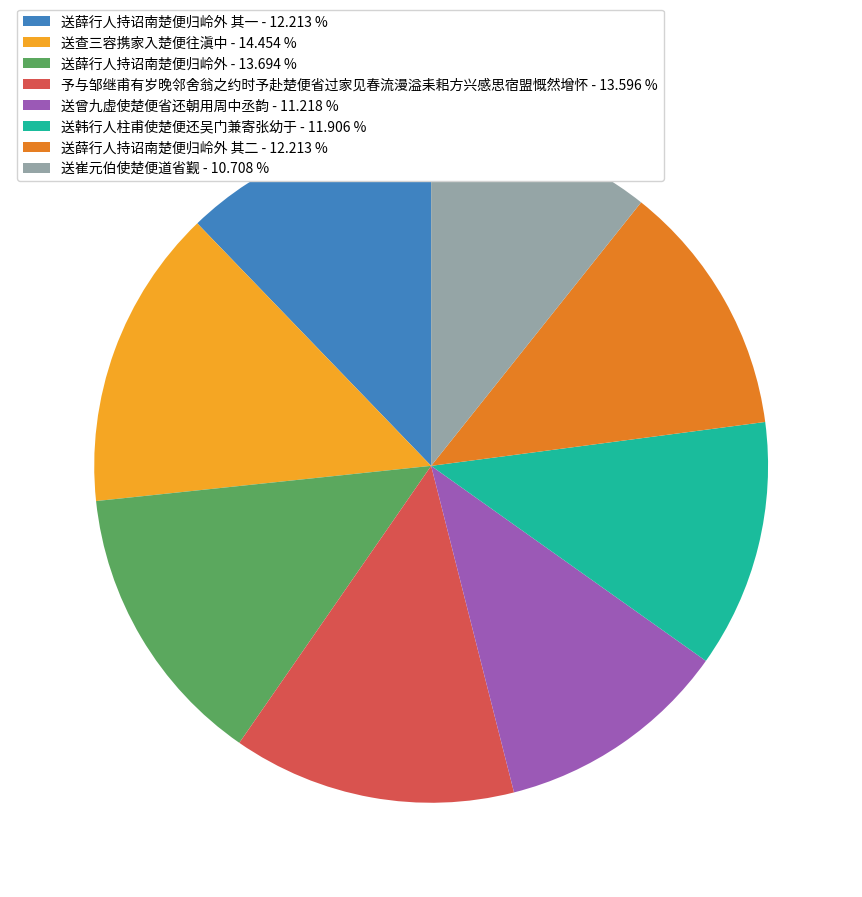

Does 送薛行人持诏南楚便归岭外 其一 - 12.213 % represent more than half of the total?

No